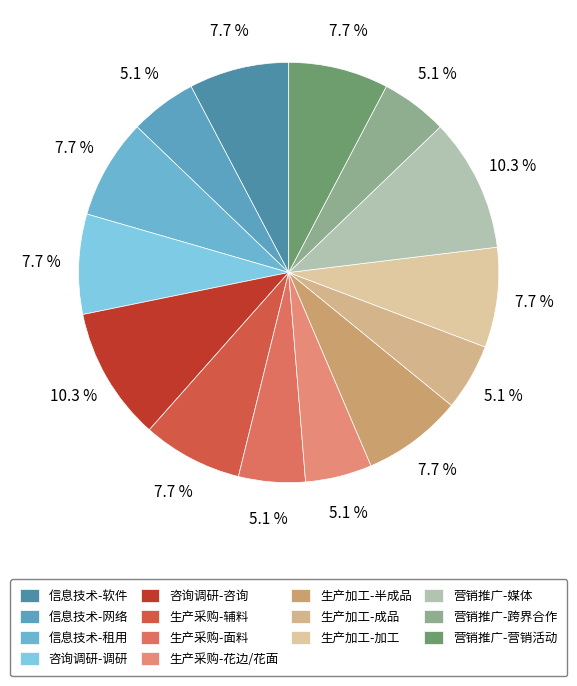

Does 生产采购-面料 represent more than half of the total?

No